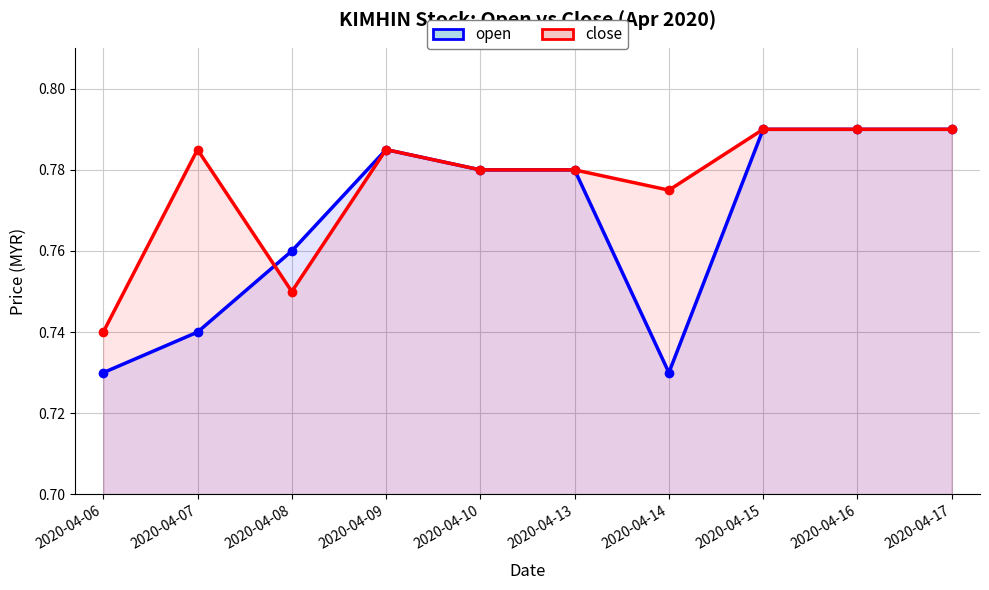

How many lines are shown in the chart?

2